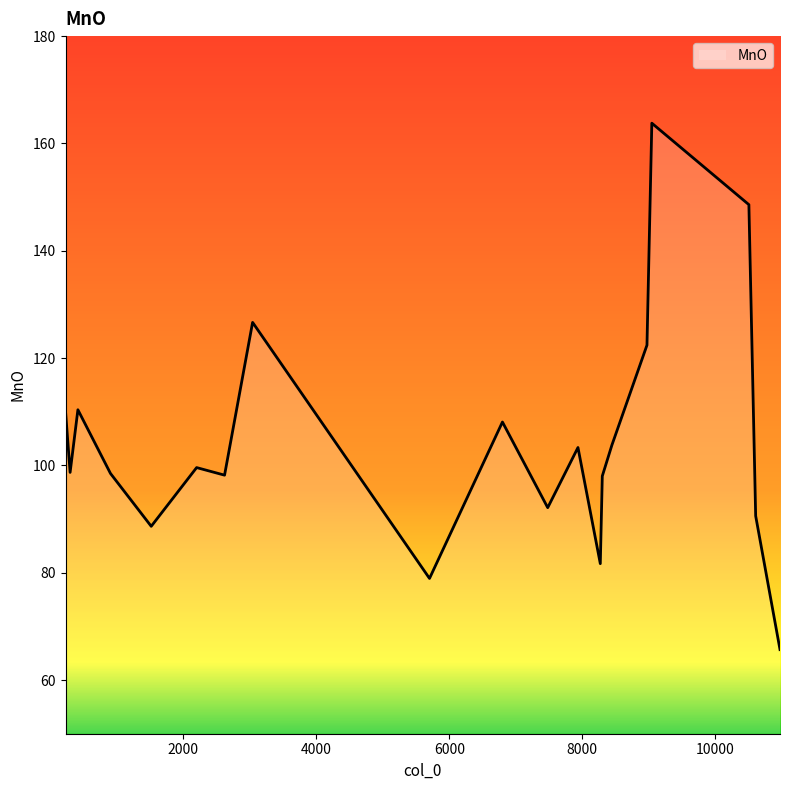

What is the greatest value displayed?

163.8